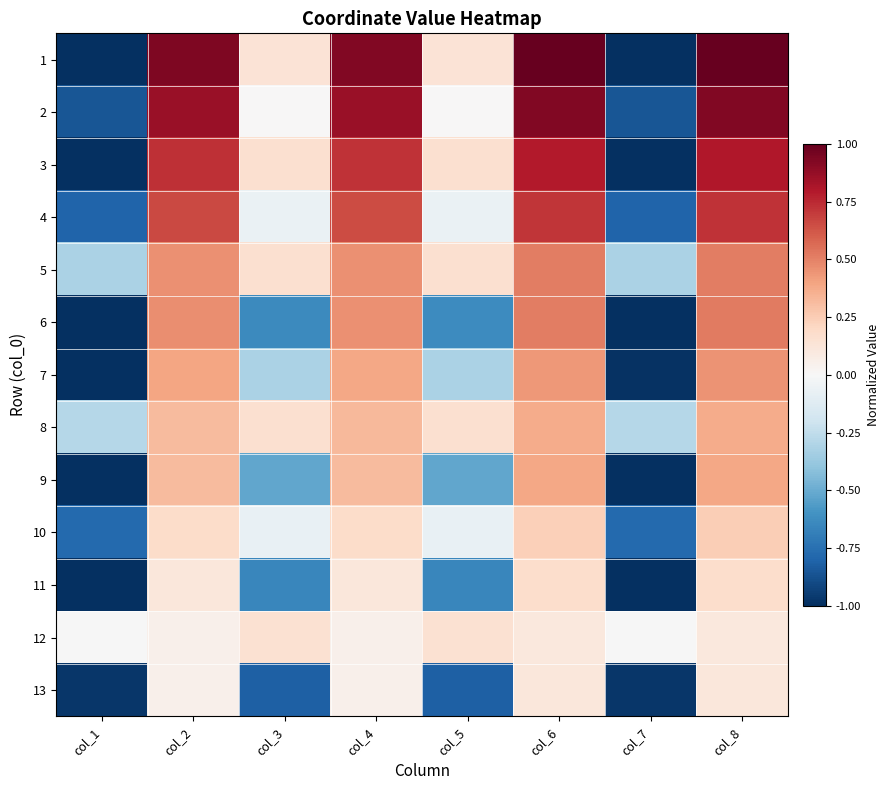

Reading right to left, what are all the values shown in this chart?

1: col_8=1.0	col_7=-1.0	col_6=1.0	col_5=0.1	col_4=0.9	col_3=0.1	col_2=0.9	col_1=-1.0
2: col_8=0.9	col_7=-0.9	col_6=0.9	col_5=0.0	col_4=0.9	col_3=0.0	col_2=0.9	col_1=-0.9
3: col_8=0.8	col_7=-1.0	col_6=0.8	col_5=0.2	col_4=0.7	col_3=0.2	col_2=0.7	col_1=-1.0
4: col_8=0.7	col_7=-0.8	col_6=0.7	col_5=-0.1	col_4=0.7	col_3=-0.1	col_2=0.7	col_1=-0.8
5: col_8=0.5	col_7=-0.3	col_6=0.5	col_5=0.2	col_4=0.5	col_3=0.2	col_2=0.5	col_1=-0.3
6: col_8=0.5	col_7=-1.0	col_6=0.5	col_5=-0.6	col_4=0.5	col_3=-0.6	col_2=0.5	col_1=-1.0
7: col_8=0.4	col_7=-1.0	col_6=0.4	col_5=-0.3	col_4=0.4	col_3=-0.3	col_2=0.4	col_1=-1.0
8: col_8=0.4	col_7=-0.3	col_6=0.4	col_5=0.2	col_4=0.3	col_3=0.2	col_2=0.3	col_1=-0.3
9: col_8=0.4	col_7=-1.0	col_6=0.4	col_5=-0.5	col_4=0.3	col_3=-0.5	col_2=0.3	col_1=-1.0
10: col_8=0.2	col_7=-0.8	col_6=0.2	col_5=-0.1	col_4=0.2	col_3=-0.1	col_2=0.2	col_1=-0.8
11: col_8=0.2	col_7=-1.0	col_6=0.2	col_5=-0.7	col_4=0.1	col_3=-0.7	col_2=0.1	col_1=-1.0
12: col_8=0.1	col_7=-0.0	col_6=0.1	col_5=0.2	col_4=0.1	col_3=0.2	col_2=0.0	col_1=-0.0
13: col_8=0.1	col_7=-1.0	col_6=0.1	col_5=-0.8	col_4=0.1	col_3=-0.8	col_2=0.1	col_1=-1.0